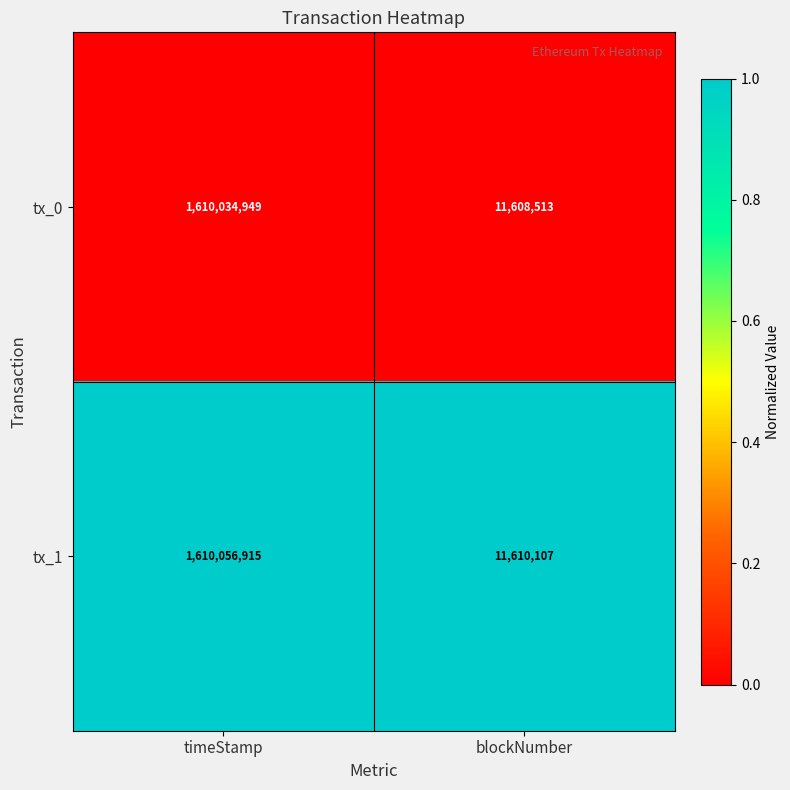

Which series changed the most between timeStamp and blockNumber?

tx_1